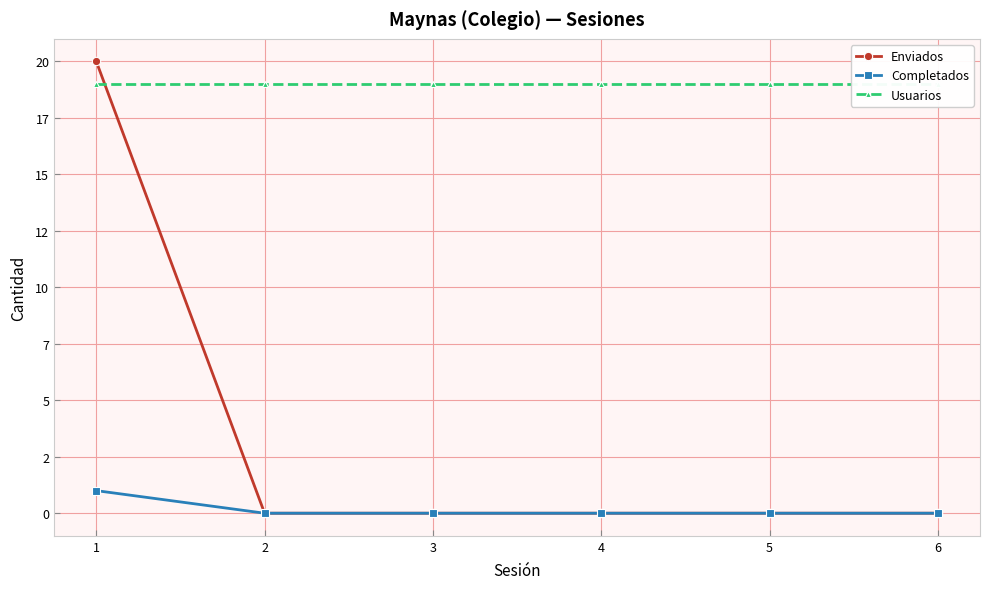

What is the value of the Usuarios point at the 6th from the left?

19